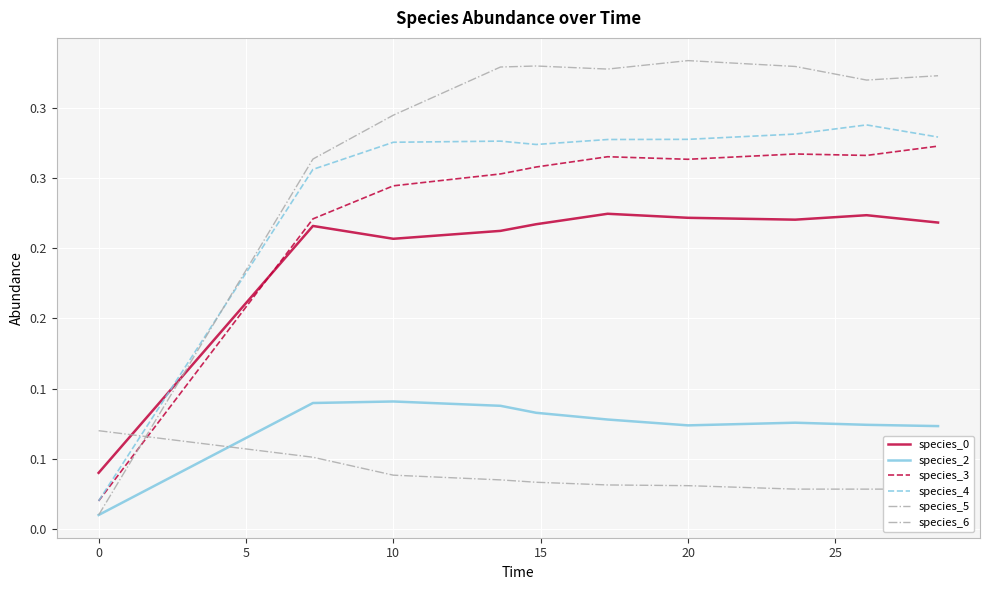

How many interior local valleys does the species_2 series have?

1